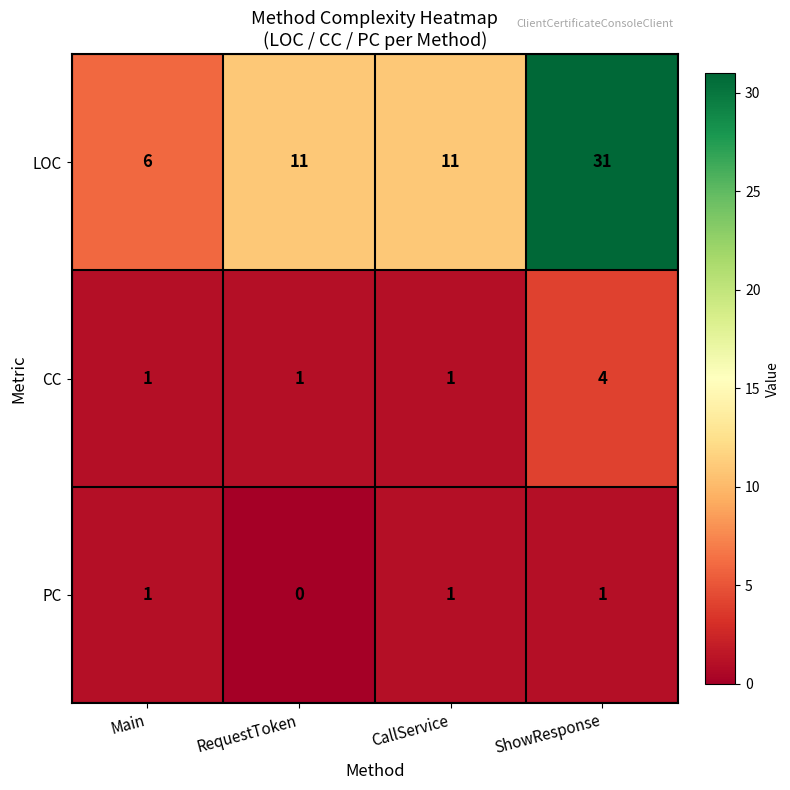

Which series has the largest total across all categories?

LOC